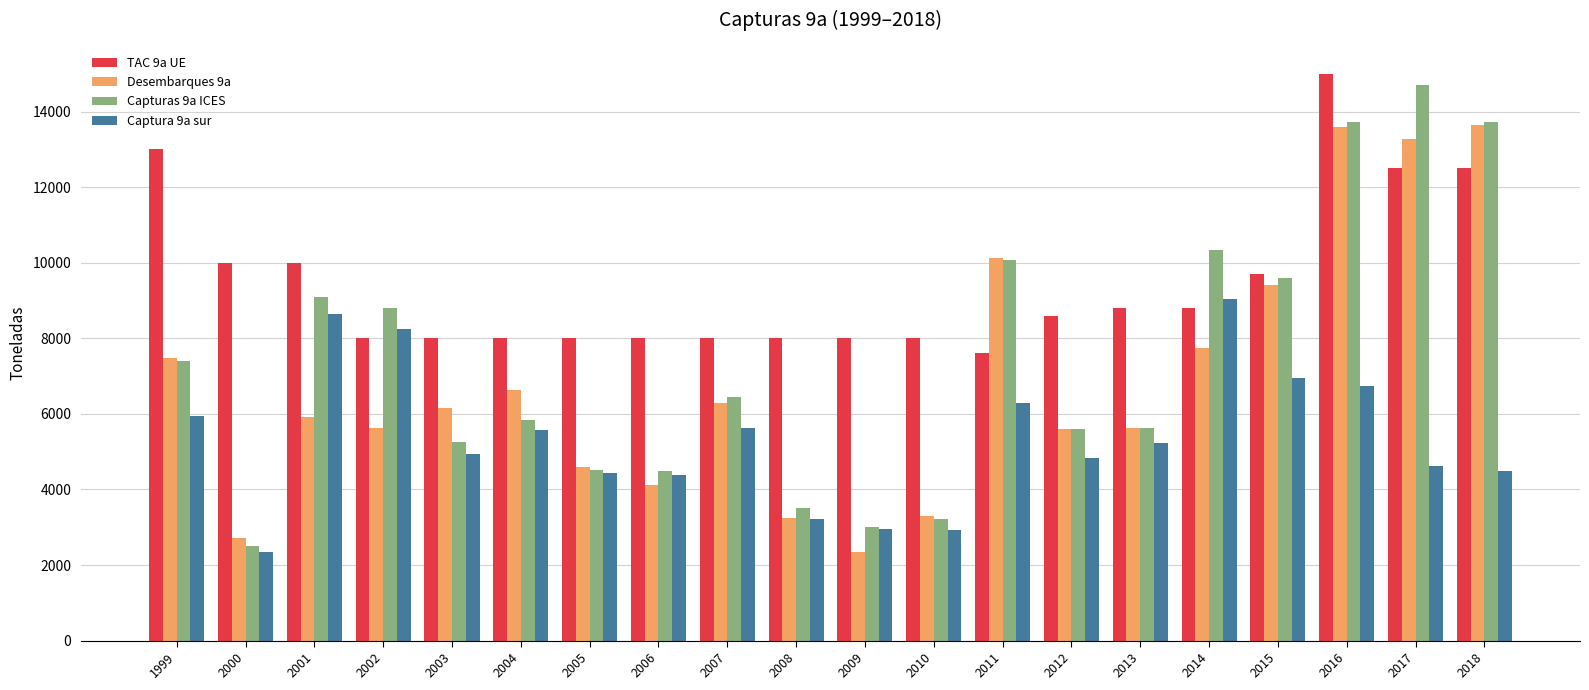

What are all the series names shown in the legend?

TAC 9a UE, Desembarques 9a, Capturas 9a ICES, Captura 9a sur